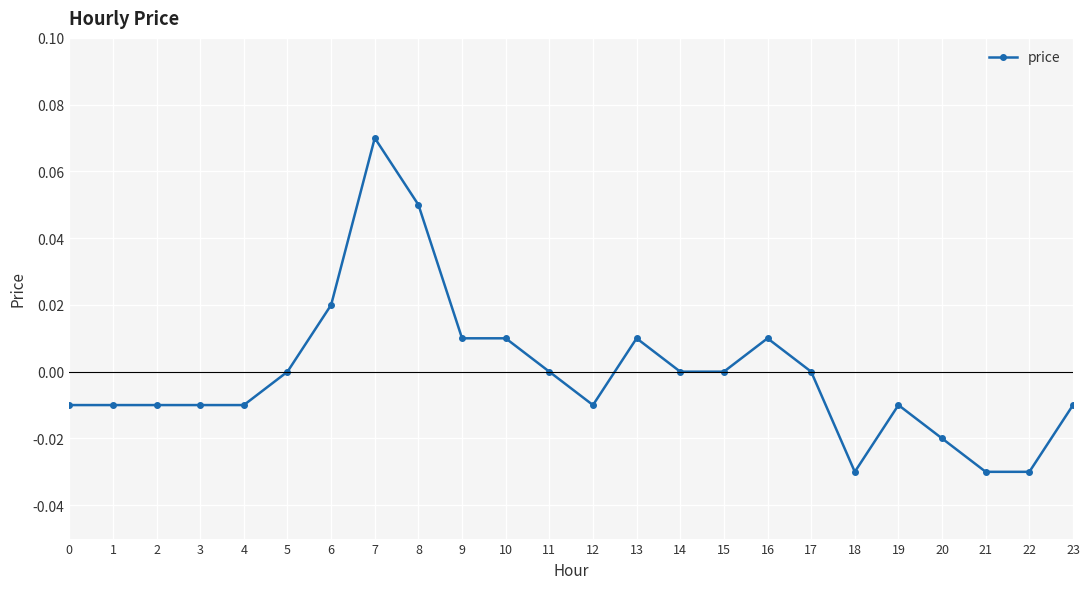

Which has a higher value, 16 or 23?

16